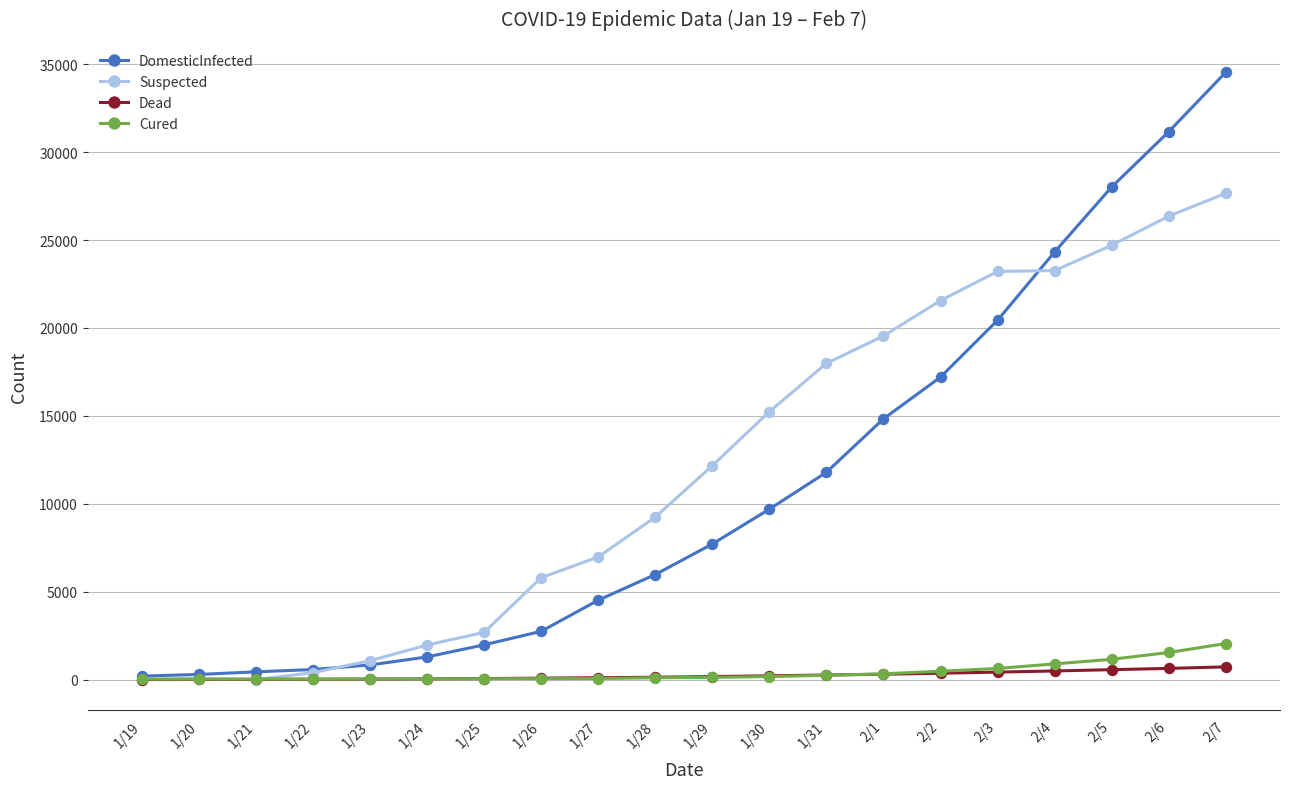

Which series has the widest spread of values?

DomesticInfected